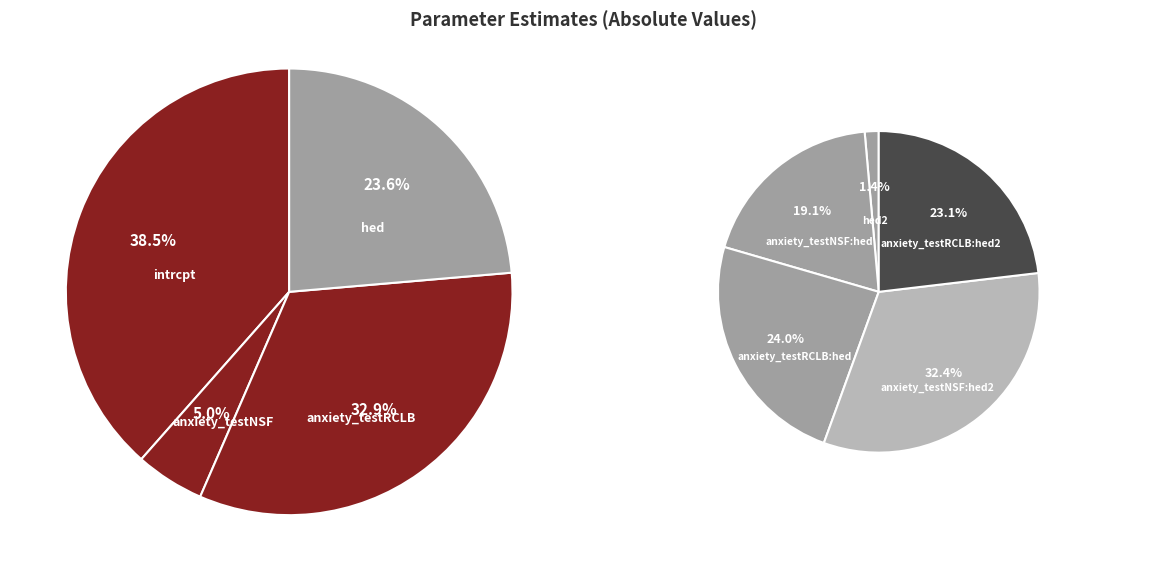

Rank the categories by value from highest to lowest.

anxiety_testNSF:hed2, anxiety_testRCLB:hed, anxiety_testRCLB:hed2, anxiety_testNSF:hed, intrcpt, anxiety_testRCLB, hed, hed2, anxiety_testNSF